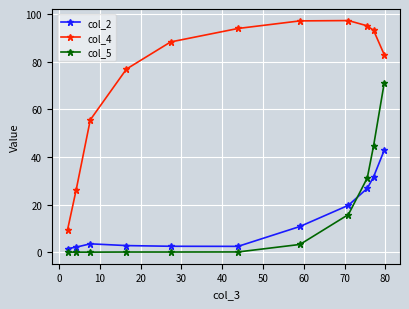

How many categories are shown in the chart?

11